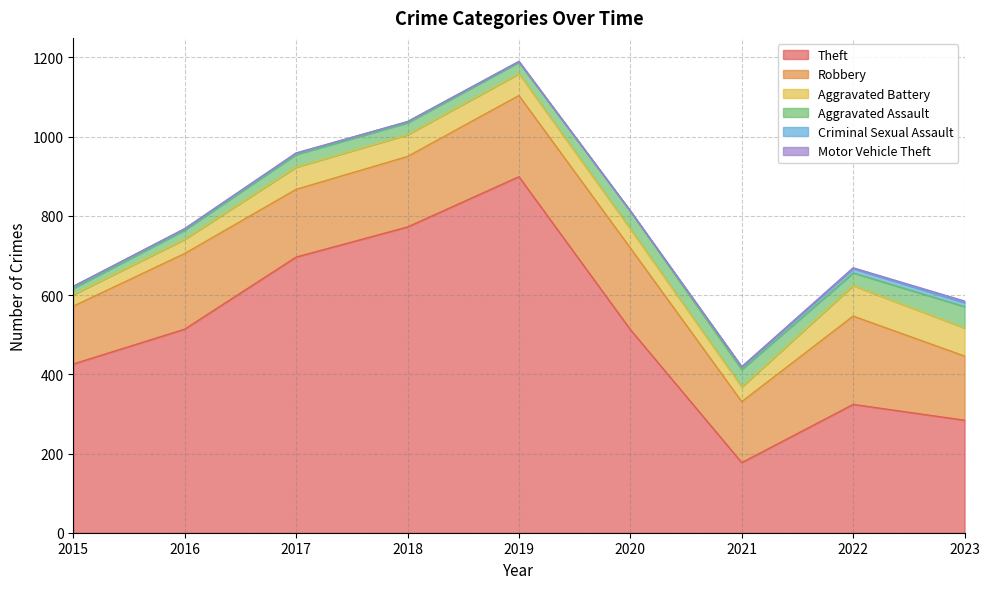

Which category has the highest value in the Theft series?

2019